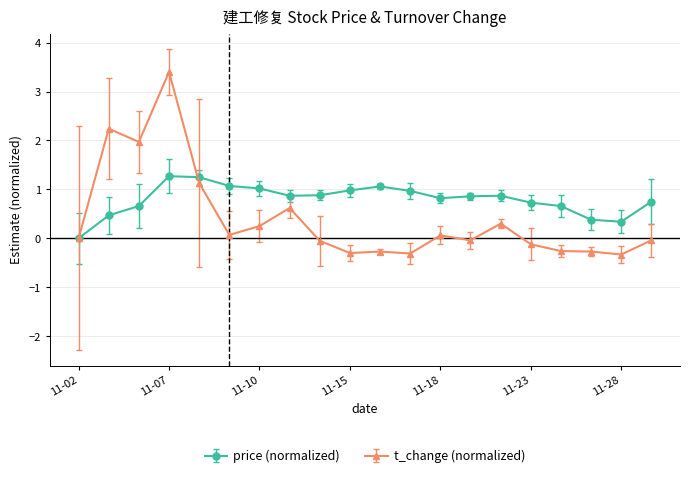

Which series has the largest total across all categories?

price (normalized)